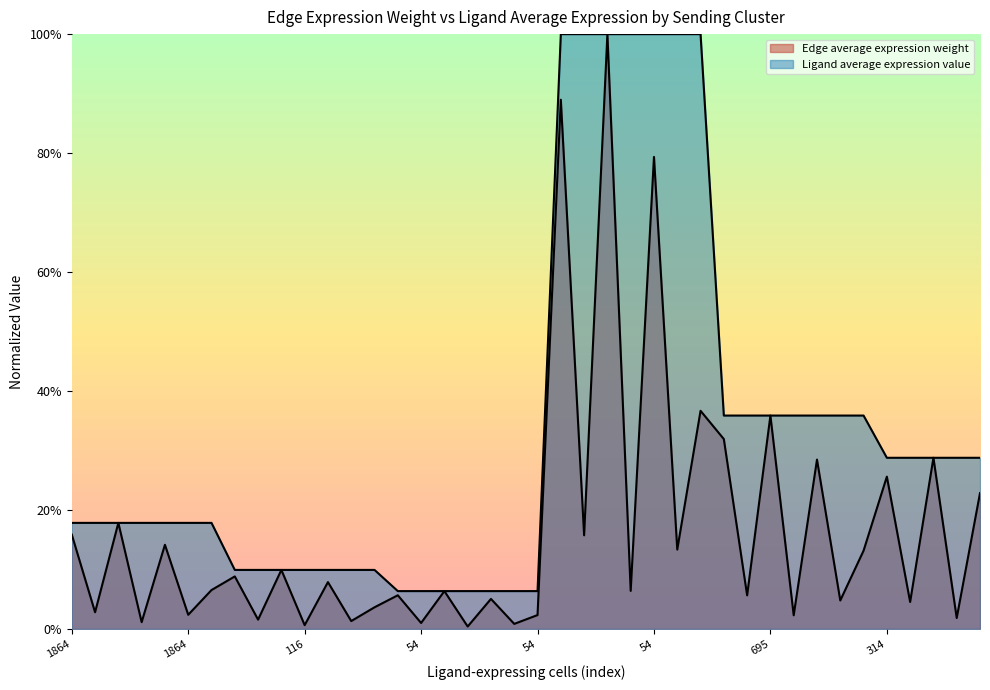

At which label is Ligand average expression value closest to 0?

54